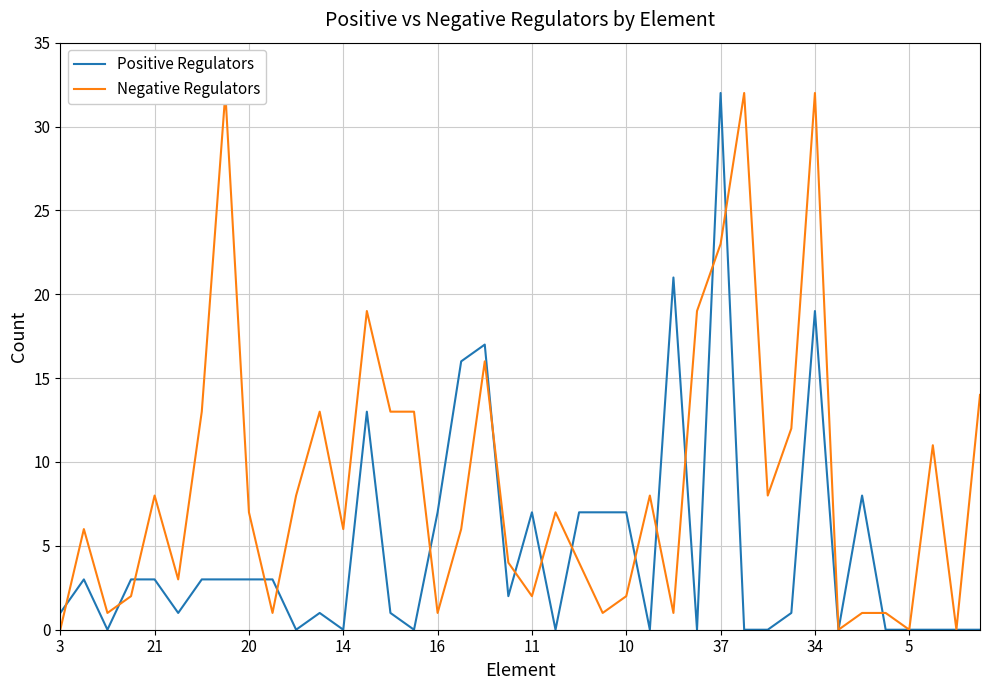

At how many categories does at least one series exceed 30?

4